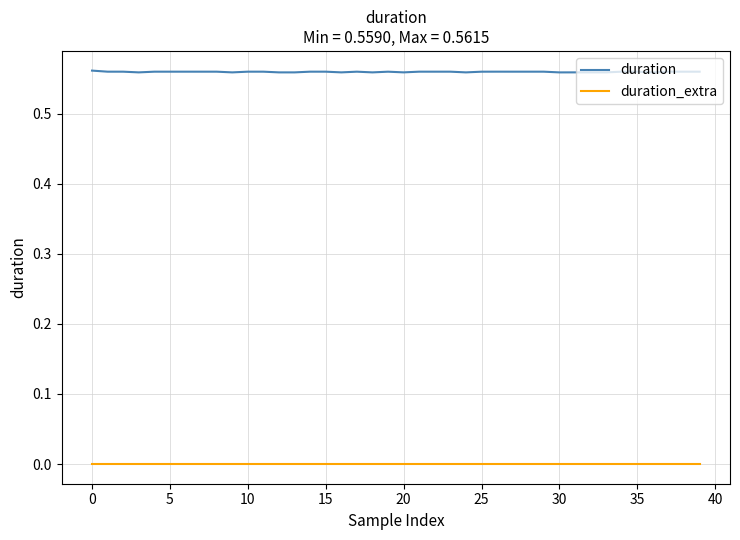

Count the duration values in the range 0 to 1.

40